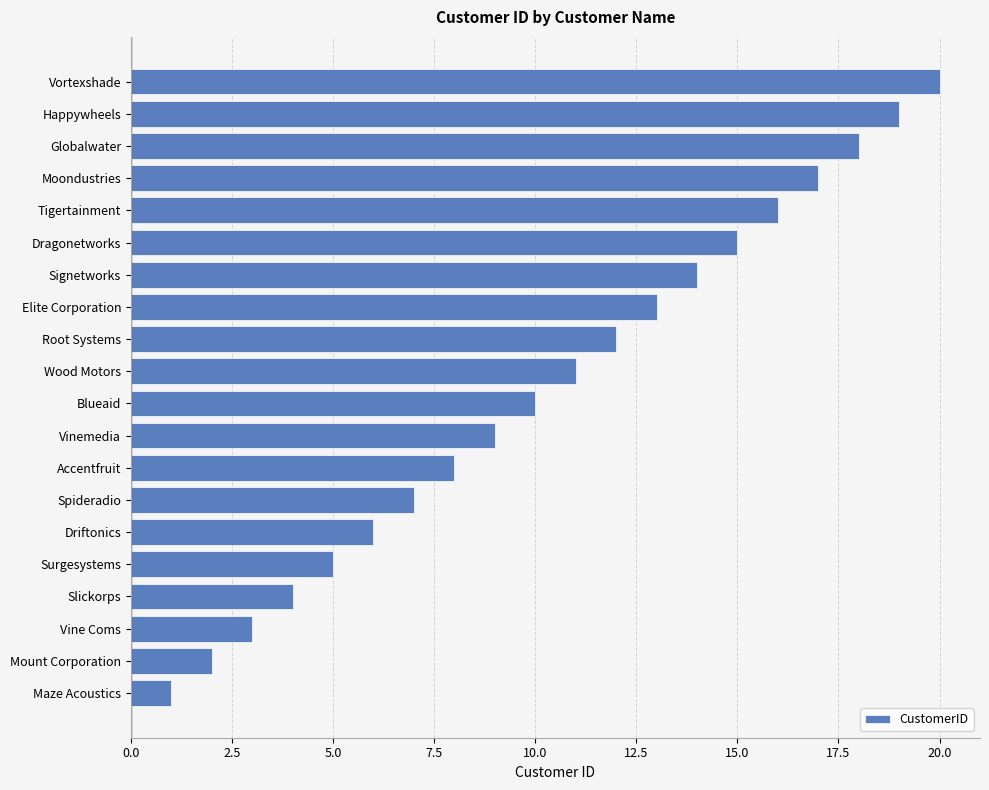

How many data points are less than 11?

10